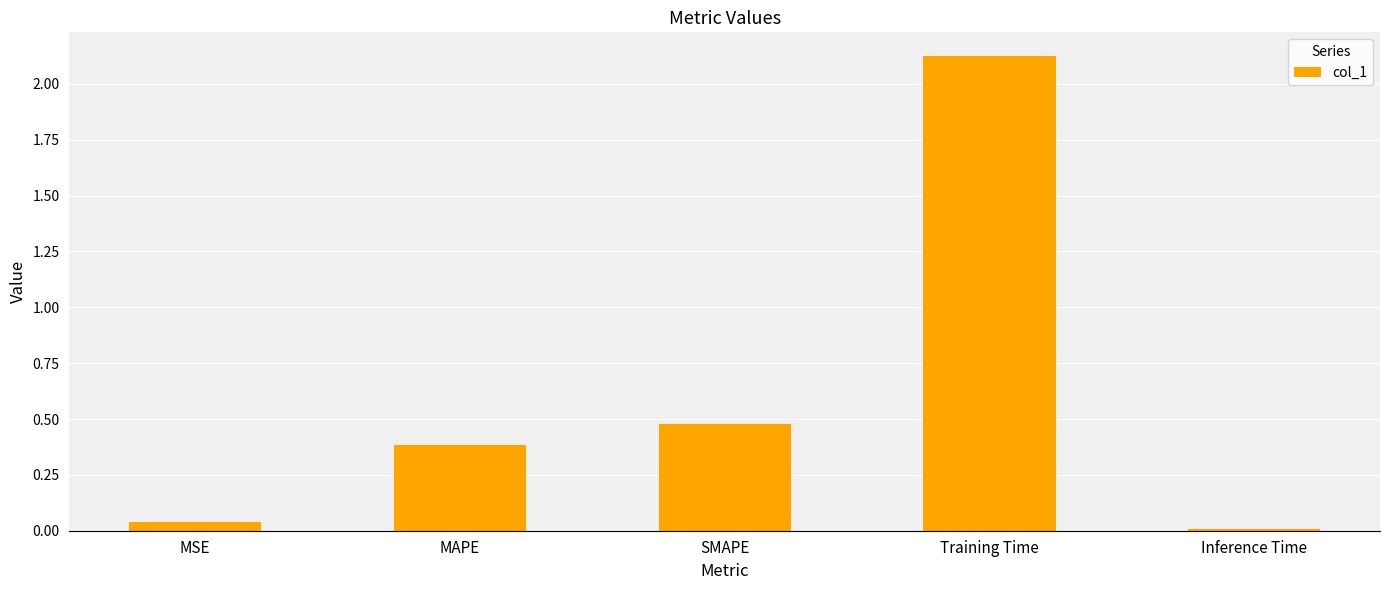

List the labels in order of value, smallest first.

Inference Time, MSE, MAPE, SMAPE, Training Time